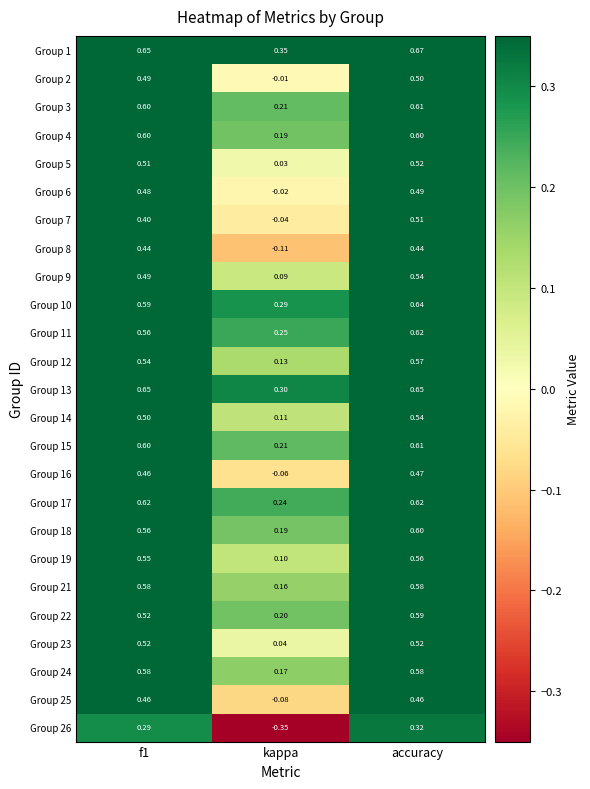

At which label is Group 15 closest to 0?

kappa